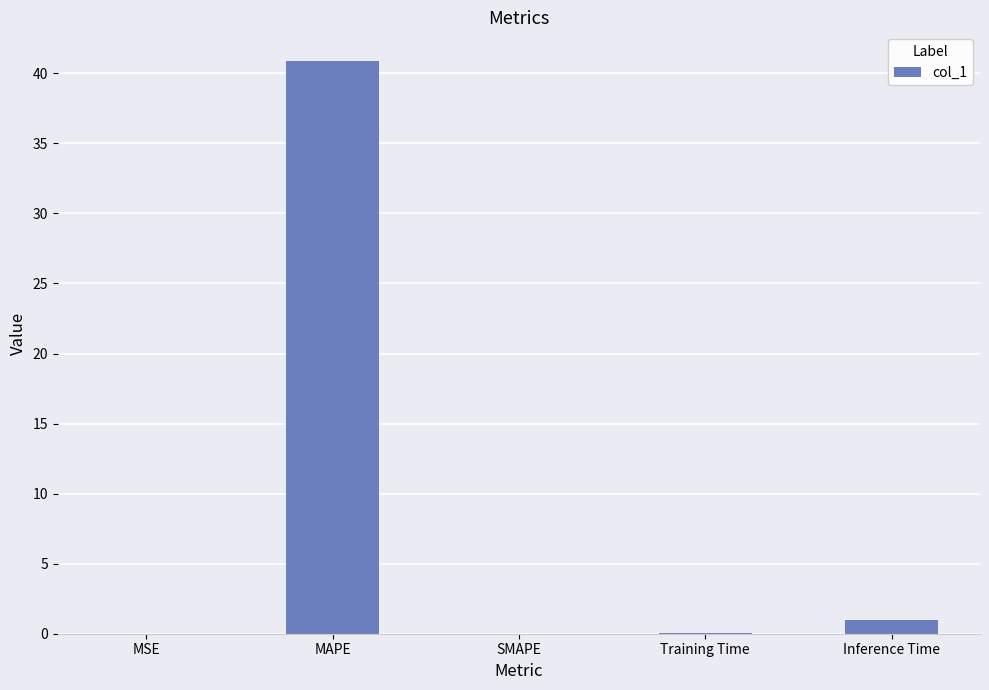

The value at MAPE is 27.4. True or false?

False